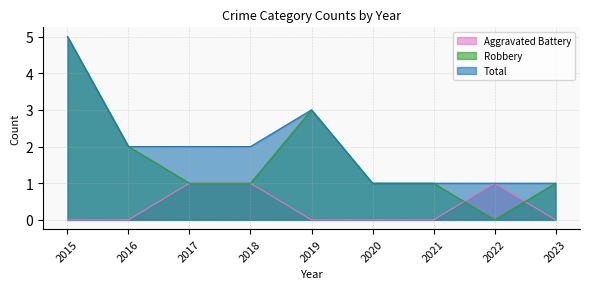

True or false: Robbery has a value of 2 at 2023.

False